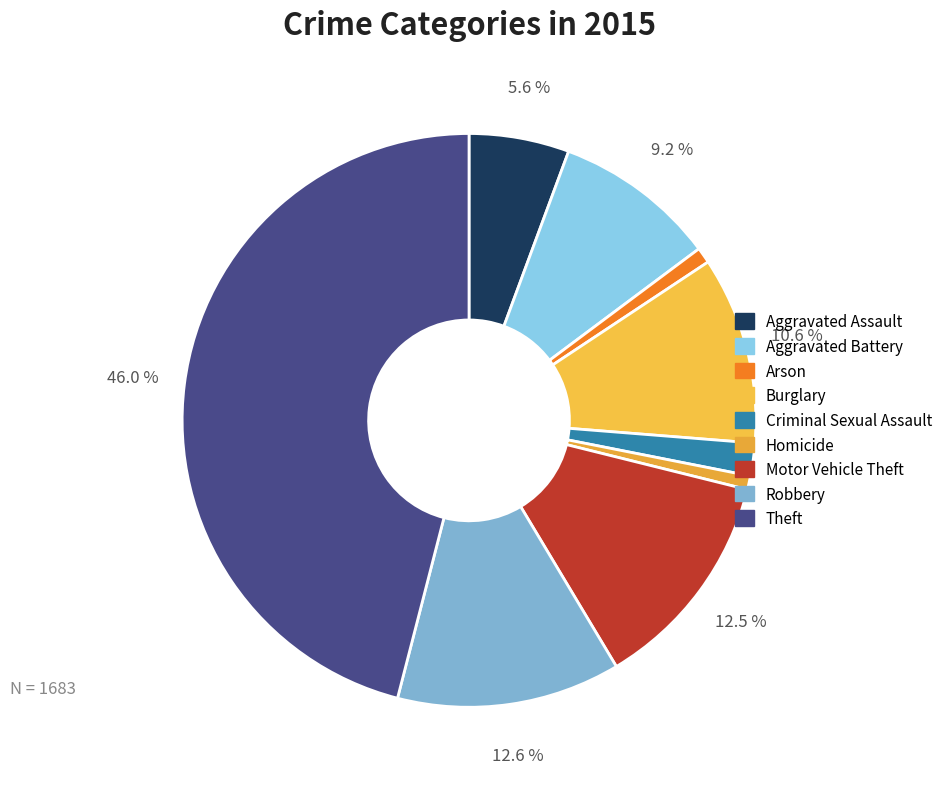

What is the change in value from Arson to Theft?

+759